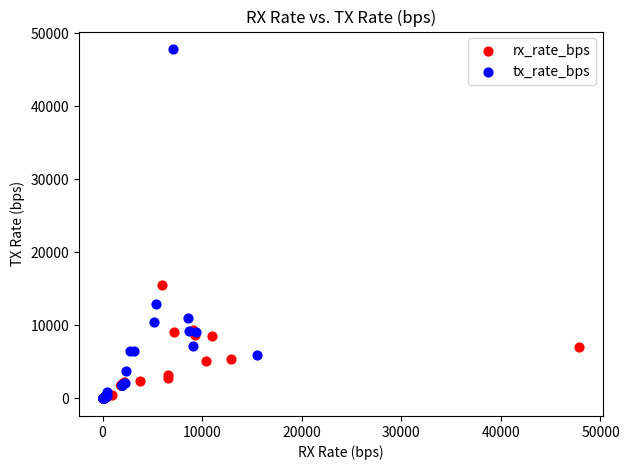

Which series reaches the maximum Y coordinate?

tx_rate_bps